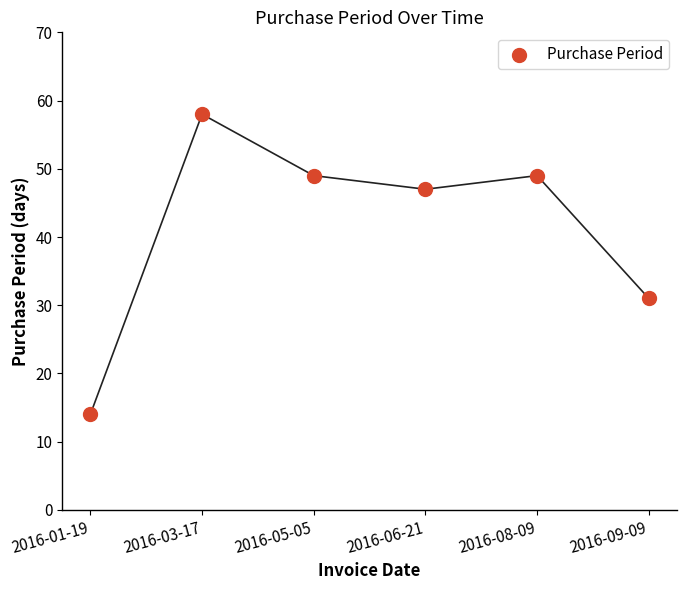

What is the average Y value?

41